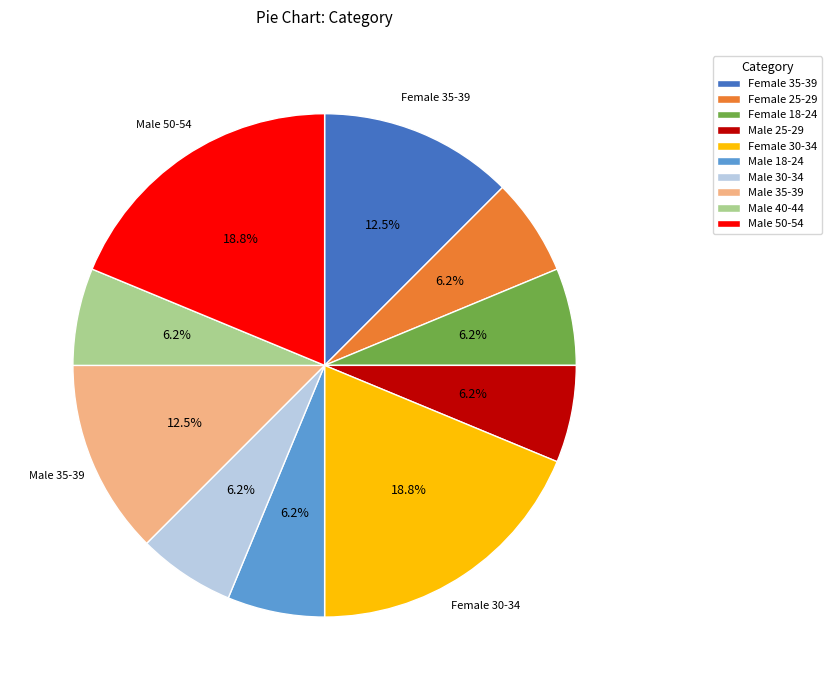

Do Male 40-44 and Male 35-39 together represent more than half of the pie?

No